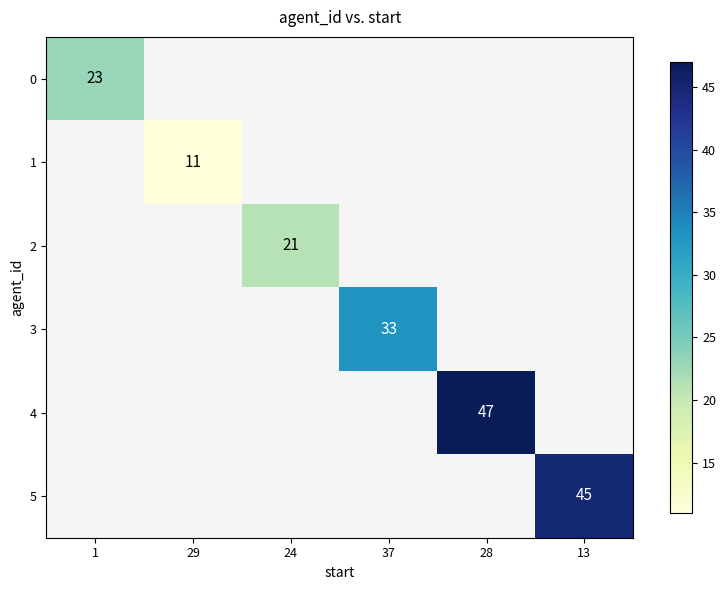

What is the greatest value displayed?

47.0